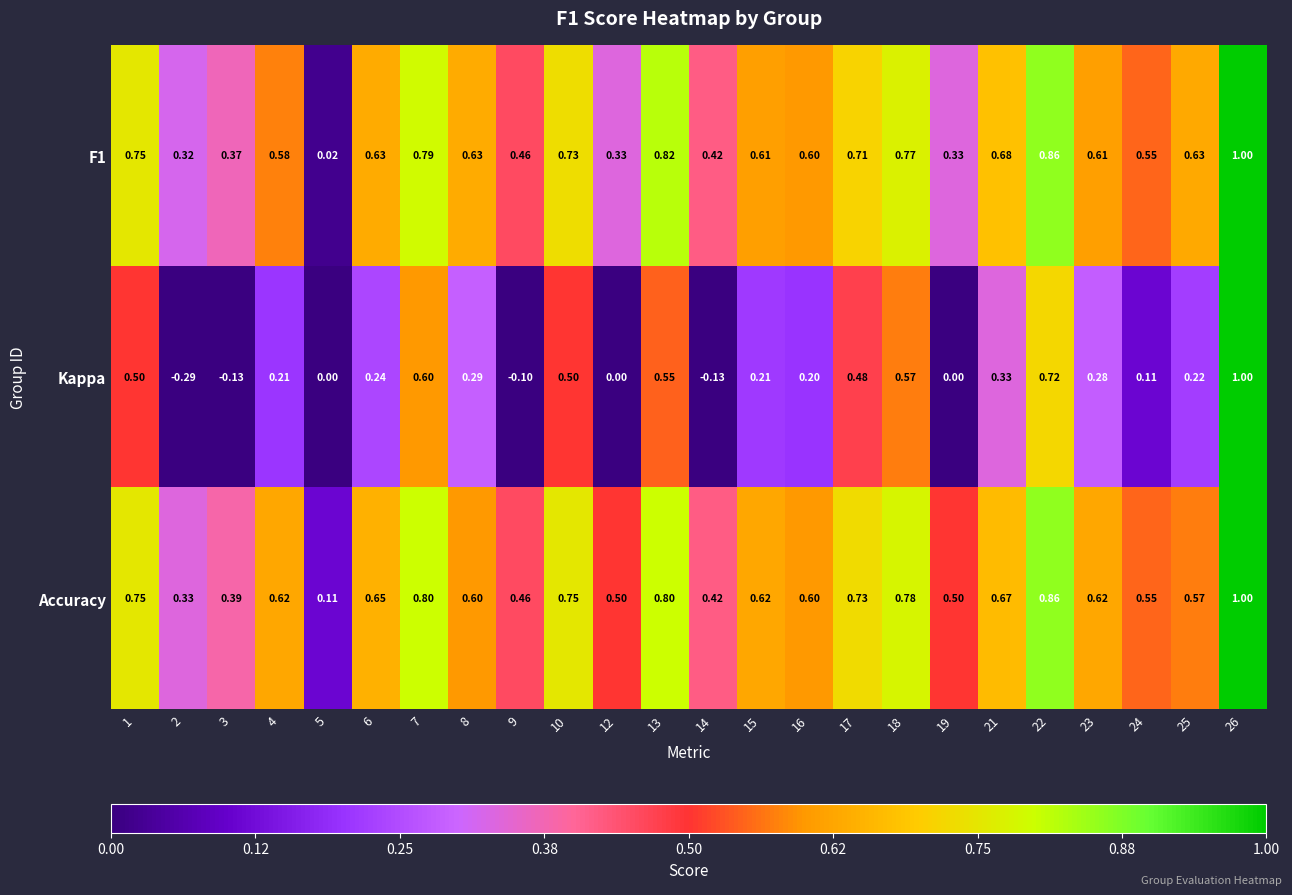

Which series has the largest range (max minus min)?

Kappa